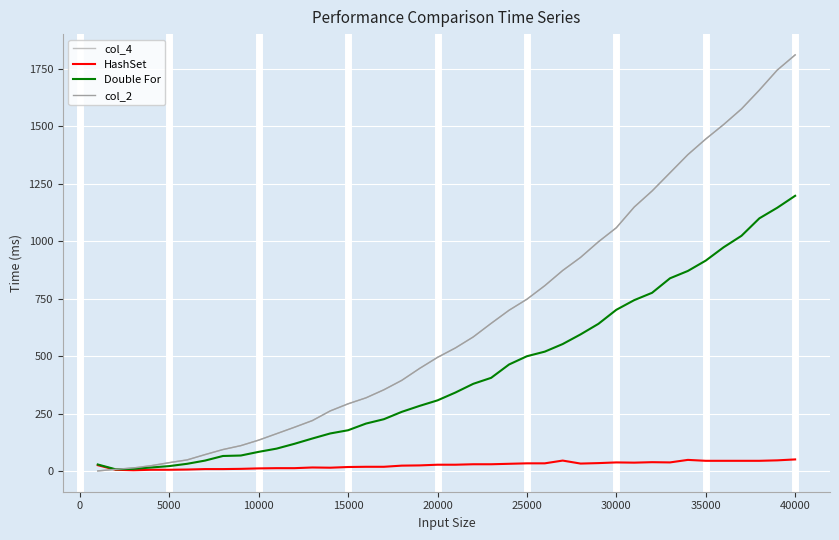

What is the value of the Double For point at the 25th from the left?

500